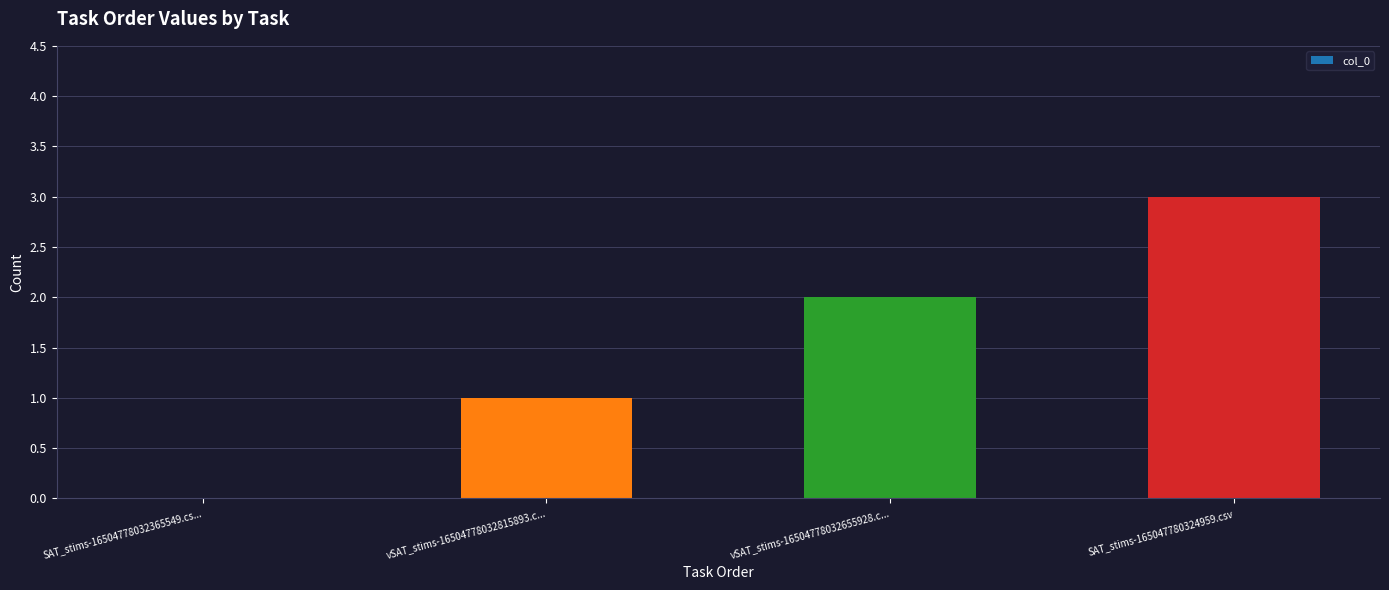

The value at vSAT_stims-16504778032815893.c... is 1. True or false?

True